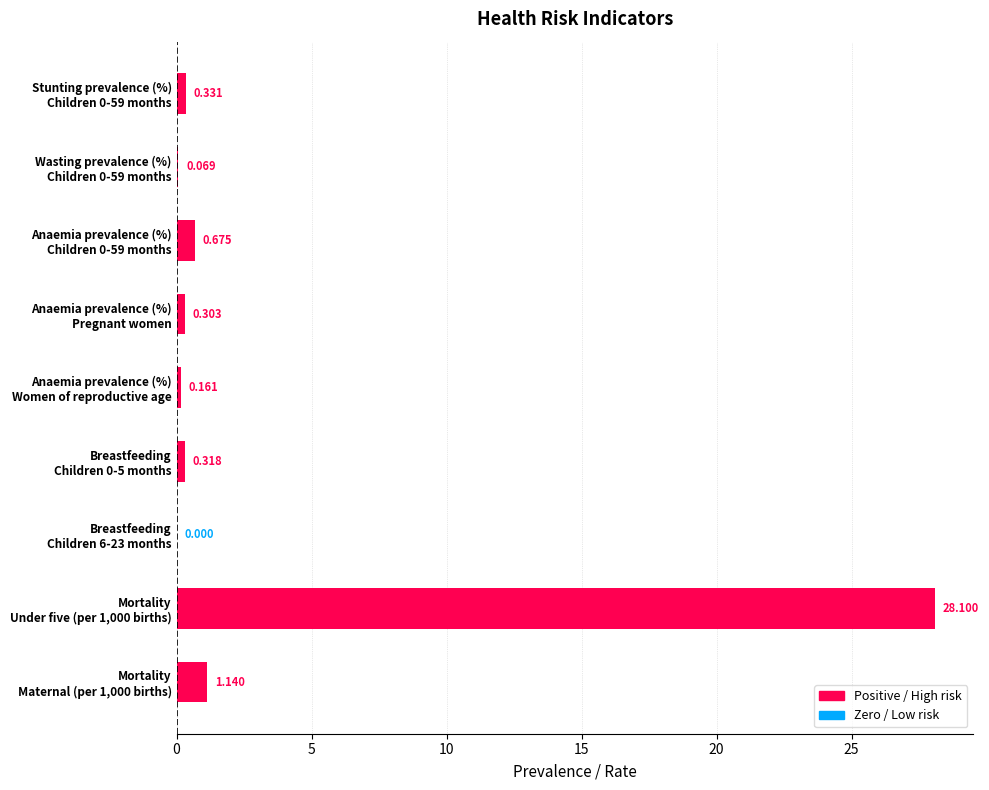

How many data points are above 0?

8